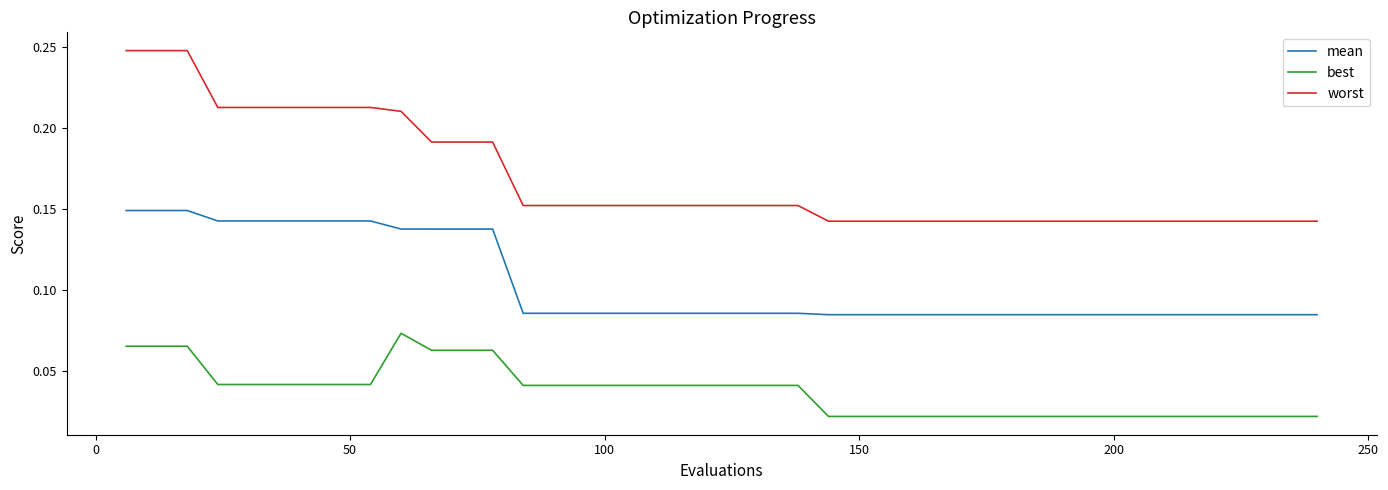

Which series has the largest total across all categories?

worst